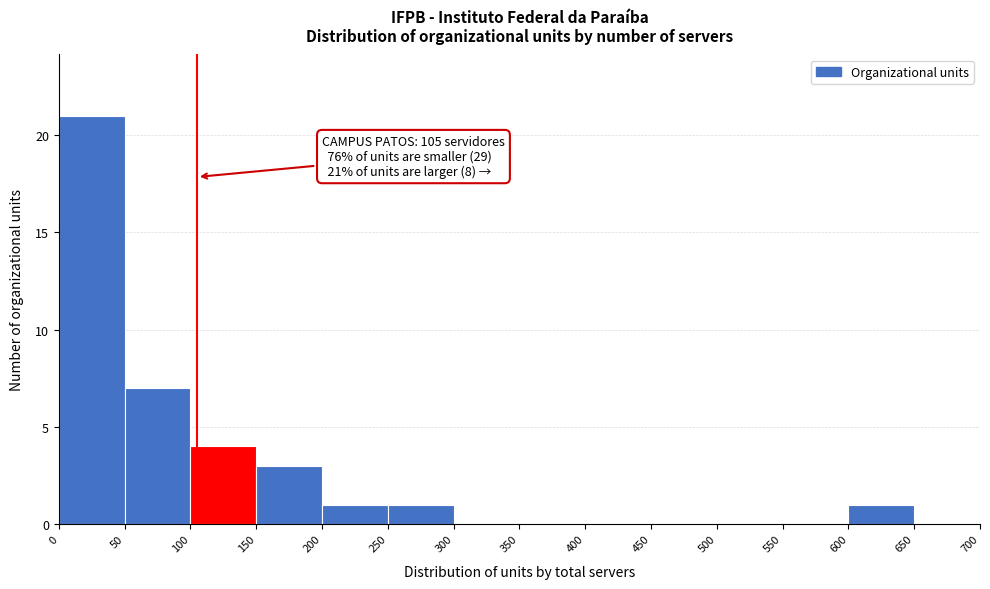

Over which range of the x-axis is the bar tallest?

0 to 50